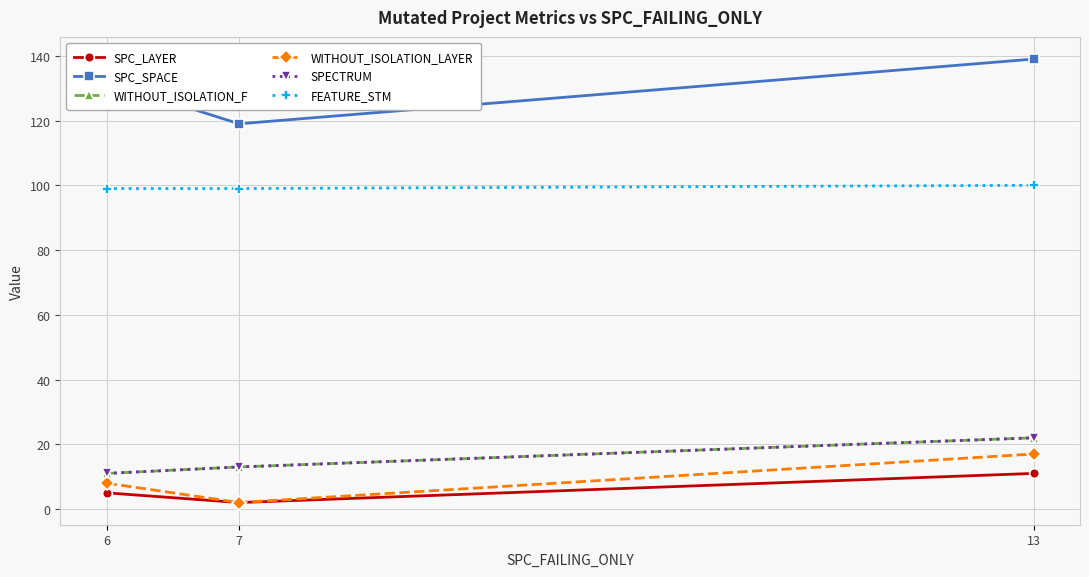

Does the chart have visible grid lines?

Yes